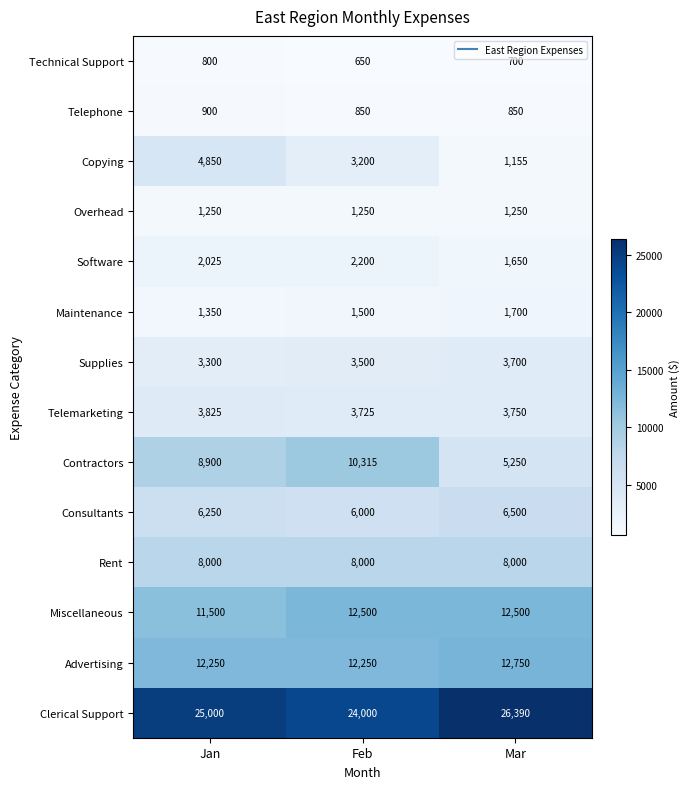

What is the average value of the Maintenance series?

1517